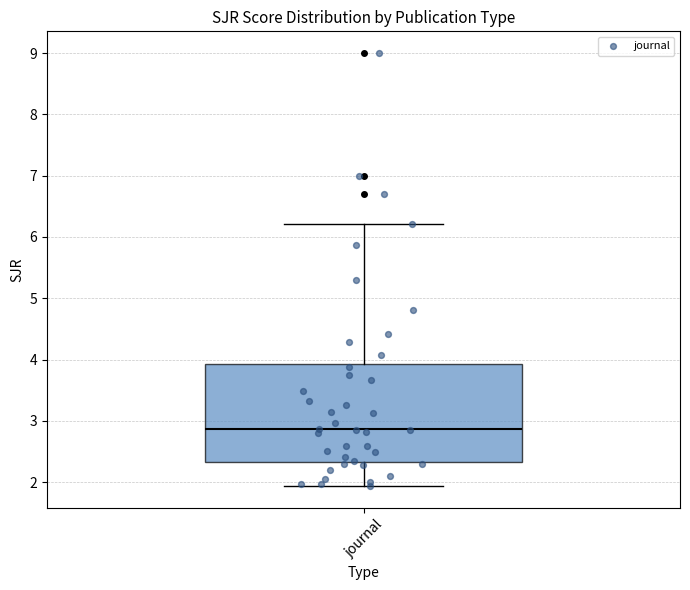

Where does the upper whisker of the box for journal end on the y-axis? The values are not printed on the chart, so give them approximately, as read against the axis.

6.2